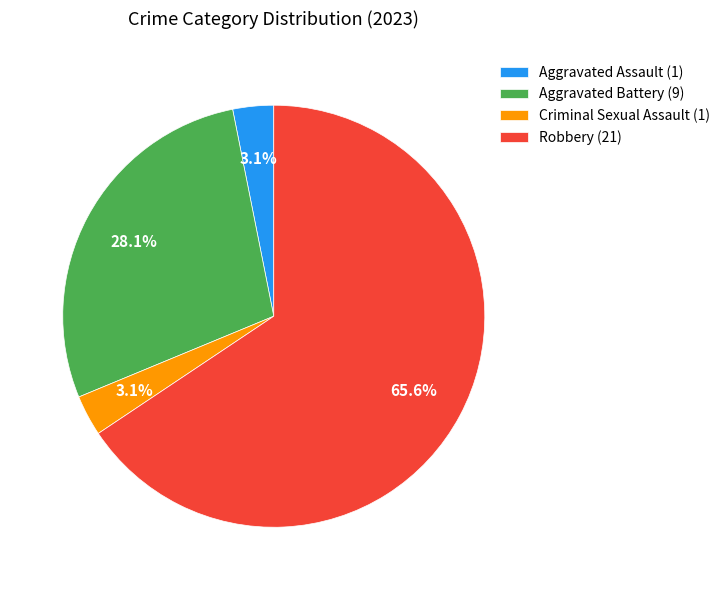

Combined, do Aggravated Battery (9) and Robbery (21) account for over 50%?

Yes